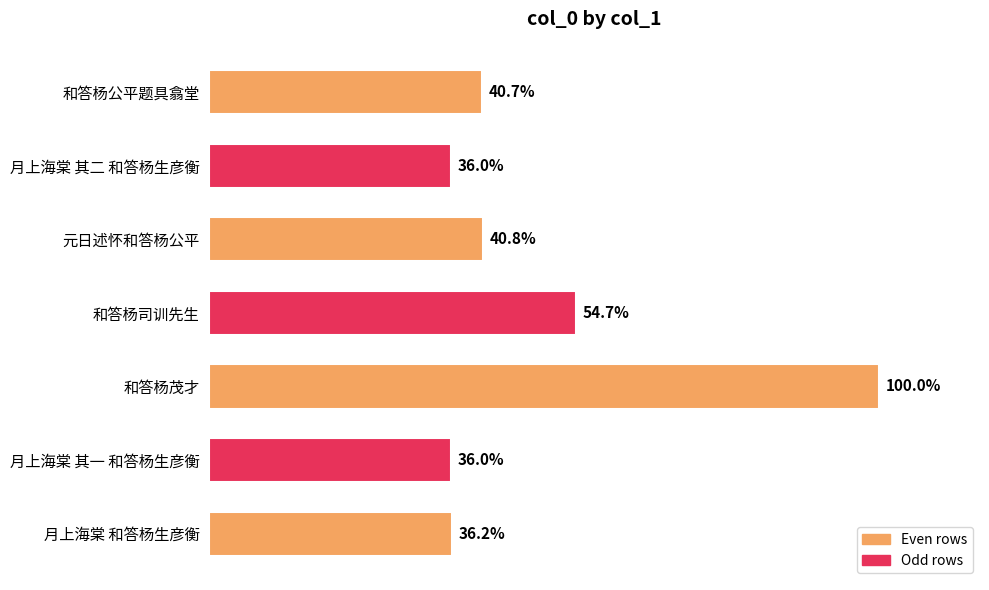

Are the bars horizontal?

Yes